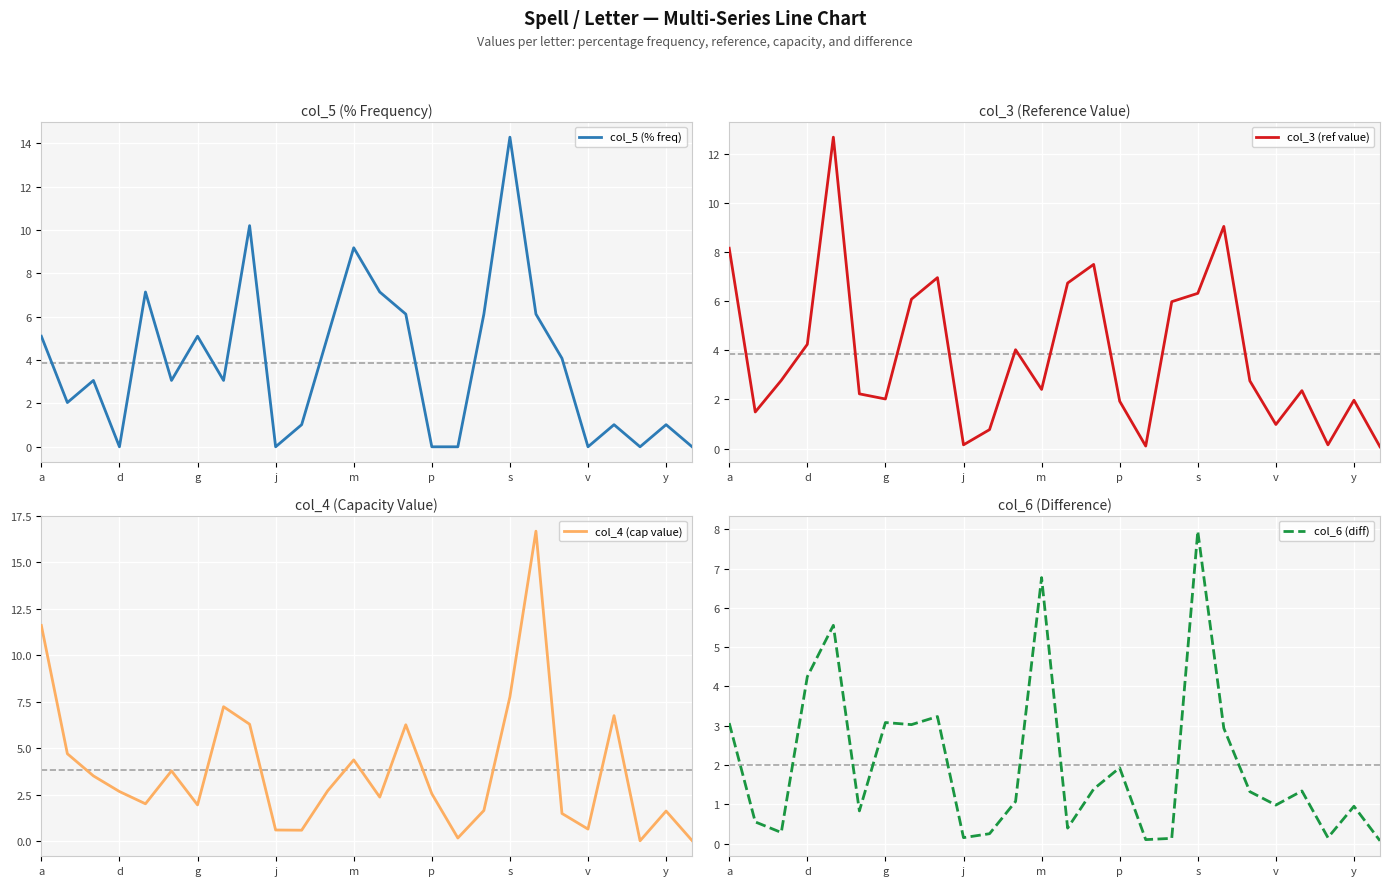

What is the maximum value for col_5 (% freq)?

14.3